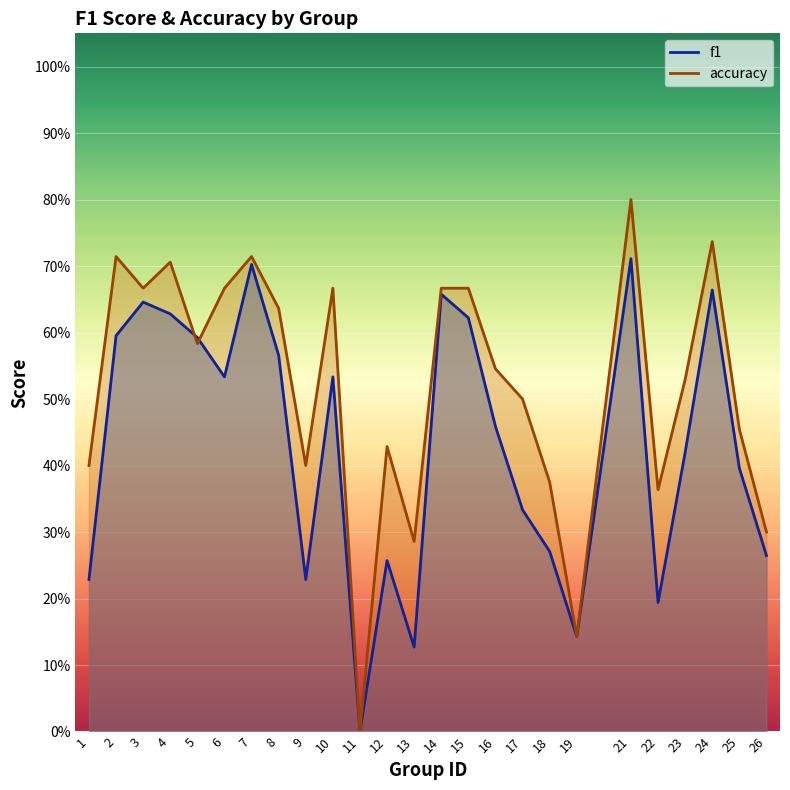

What is the sum of the accuracy values at 5 and 21?

1.4